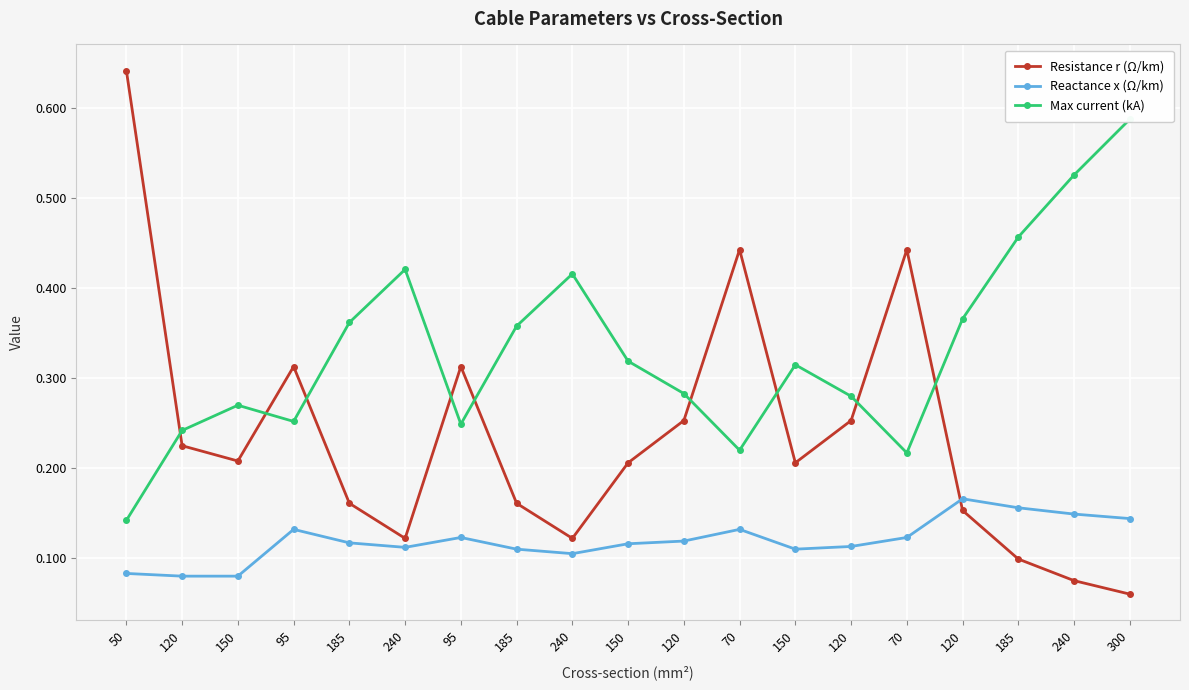

Between 95 and 150, which series saw the biggest shift?

Resistance r (Ω/km)